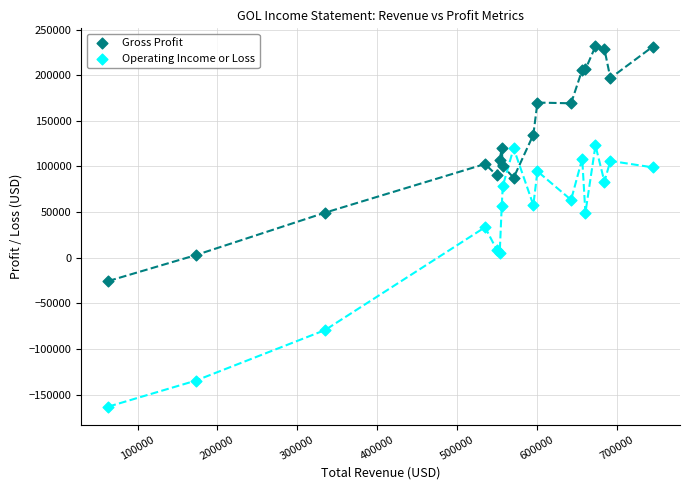

What is the X range (max minus min) for the scatter plot?

681900